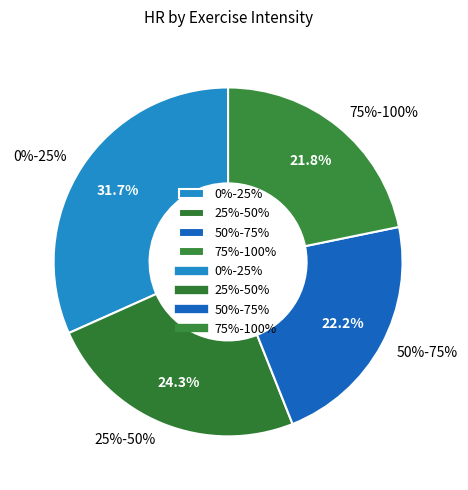

True or false: 75%-100% accounts for 13% of the total.

False